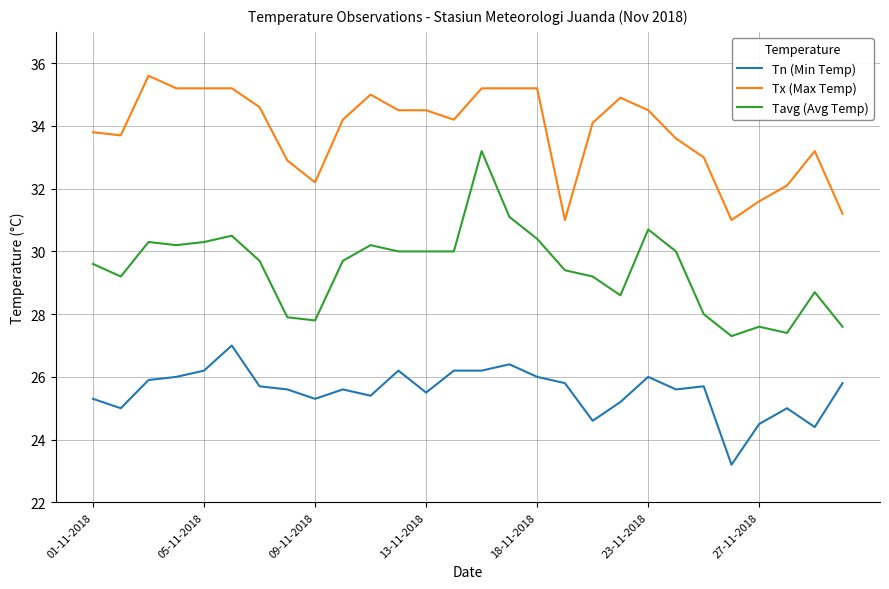

What is the maximum value for Tavg (Avg Temp)?

33.2